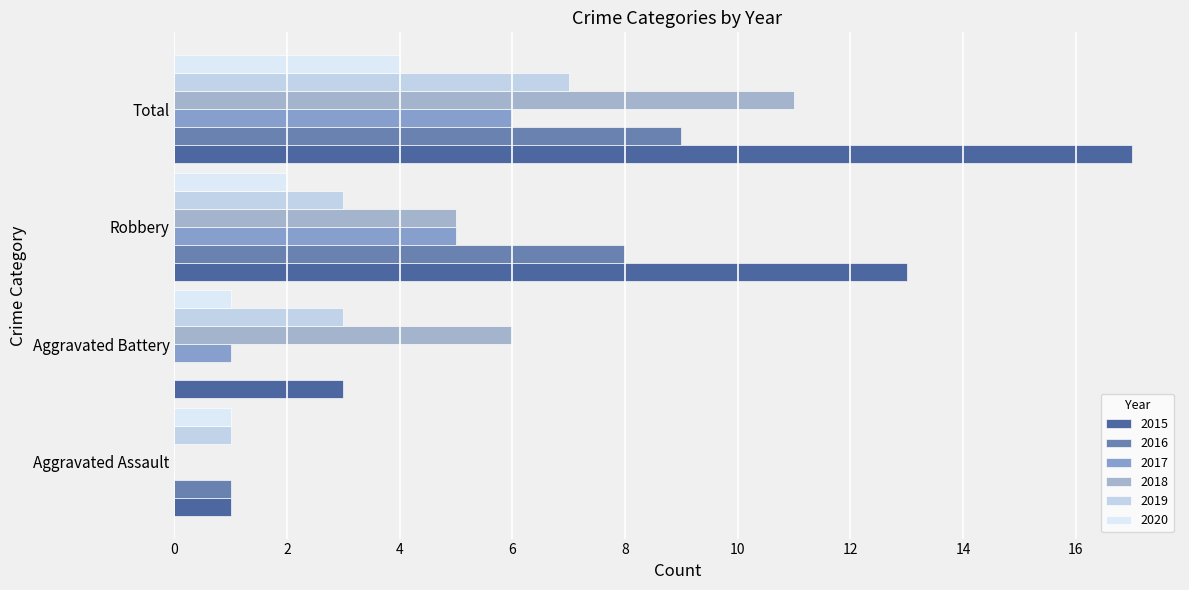

Which series has the largest range (max minus min)?

2015